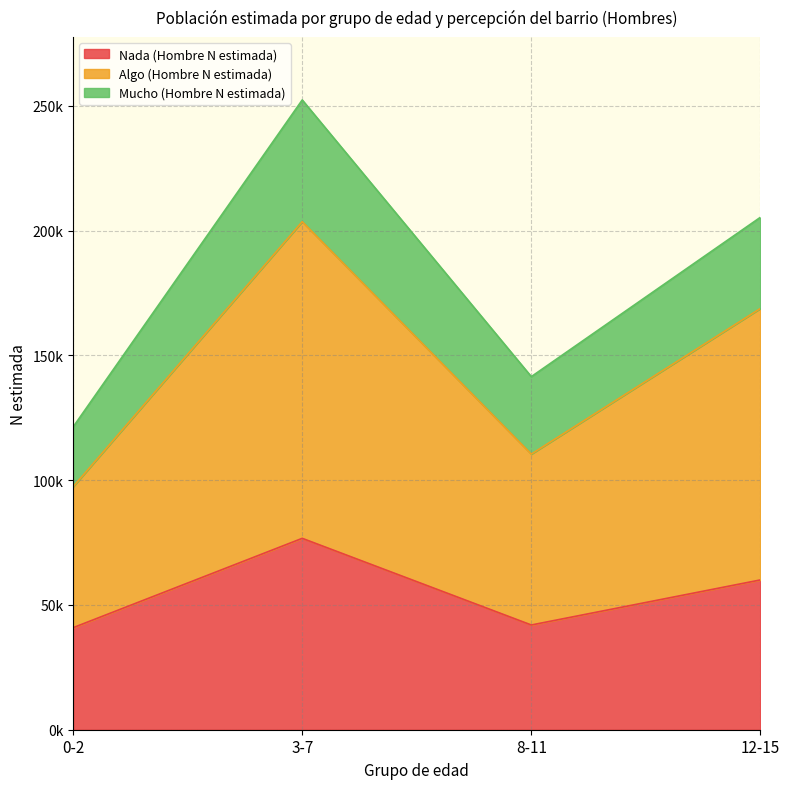

What is the sum of the Nada (Hombre N estimada) values at 3-7 and 0-2?

117608